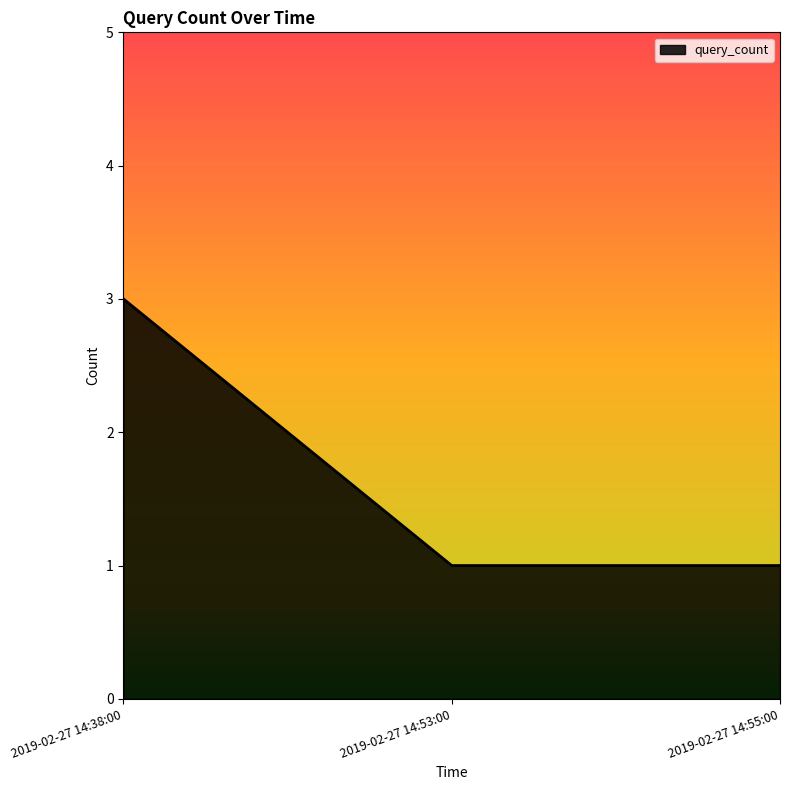

How many lines are shown in the chart?

1